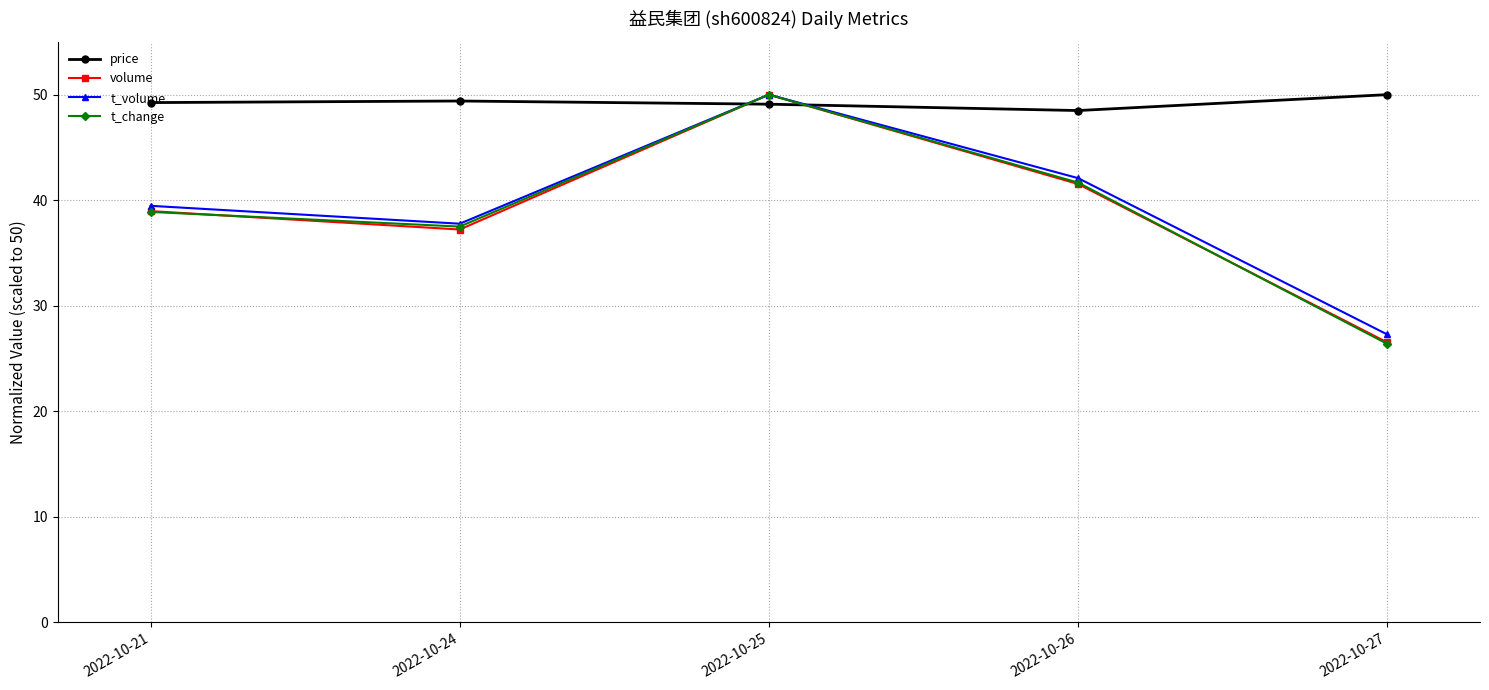

How many lines are shown in the chart?

4